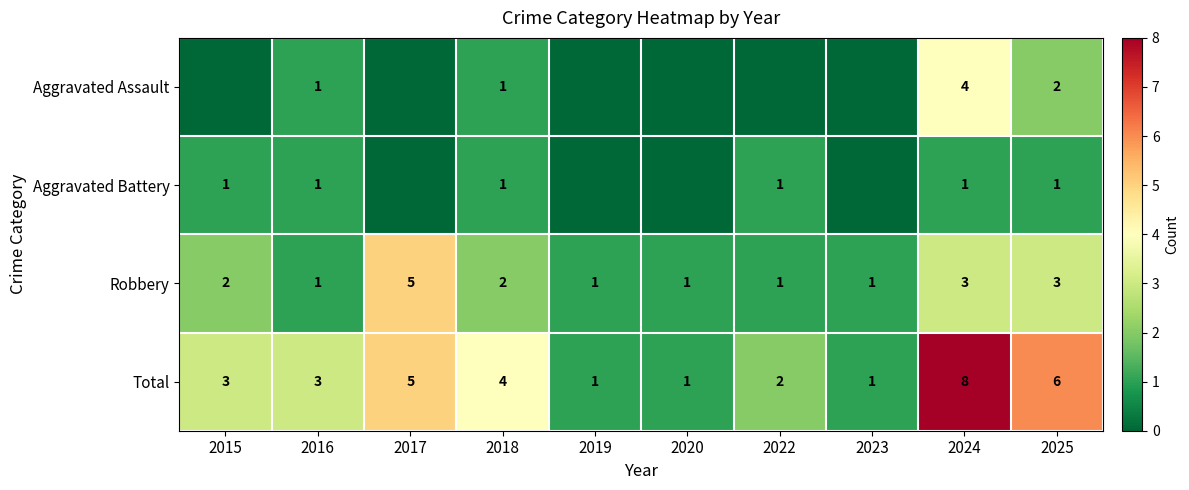

At which label does Total reach its peak?

2024